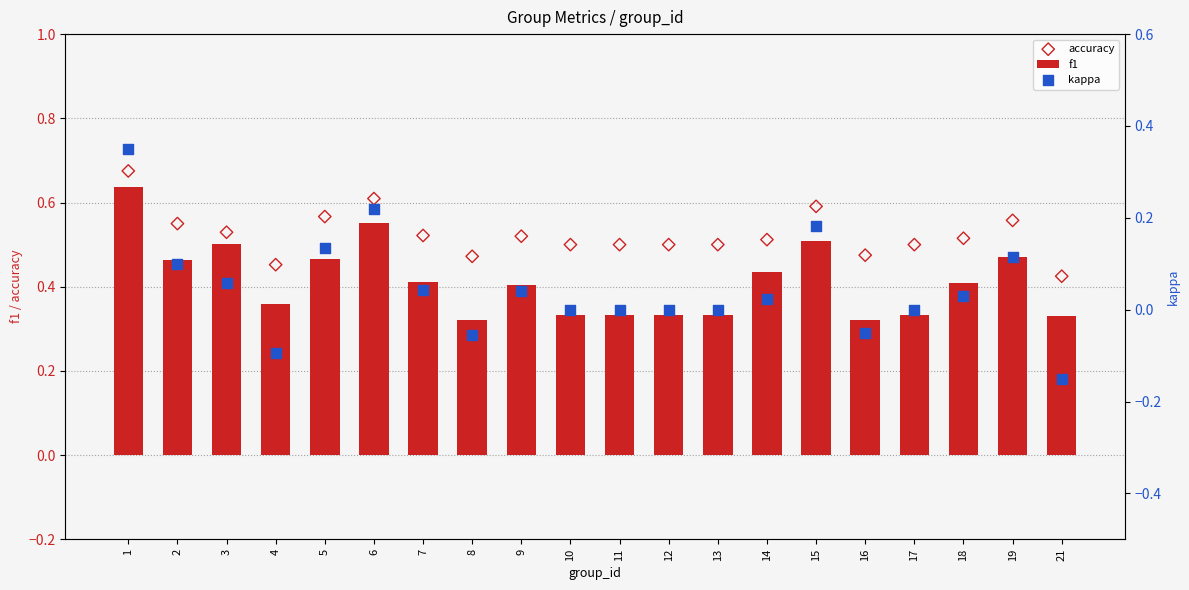

What are all the series names shown in the legend?

f1, accuracy, kappa